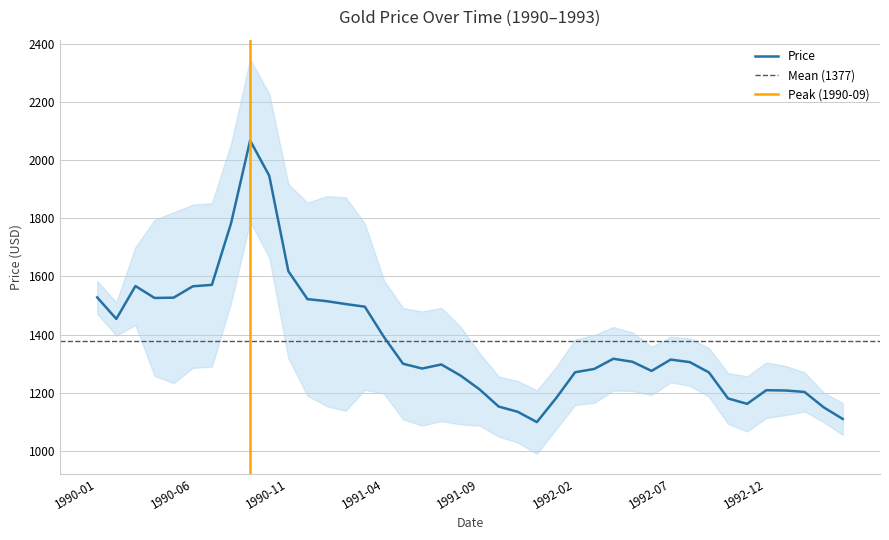

At which label does the data first exceed 1305?

1990-01